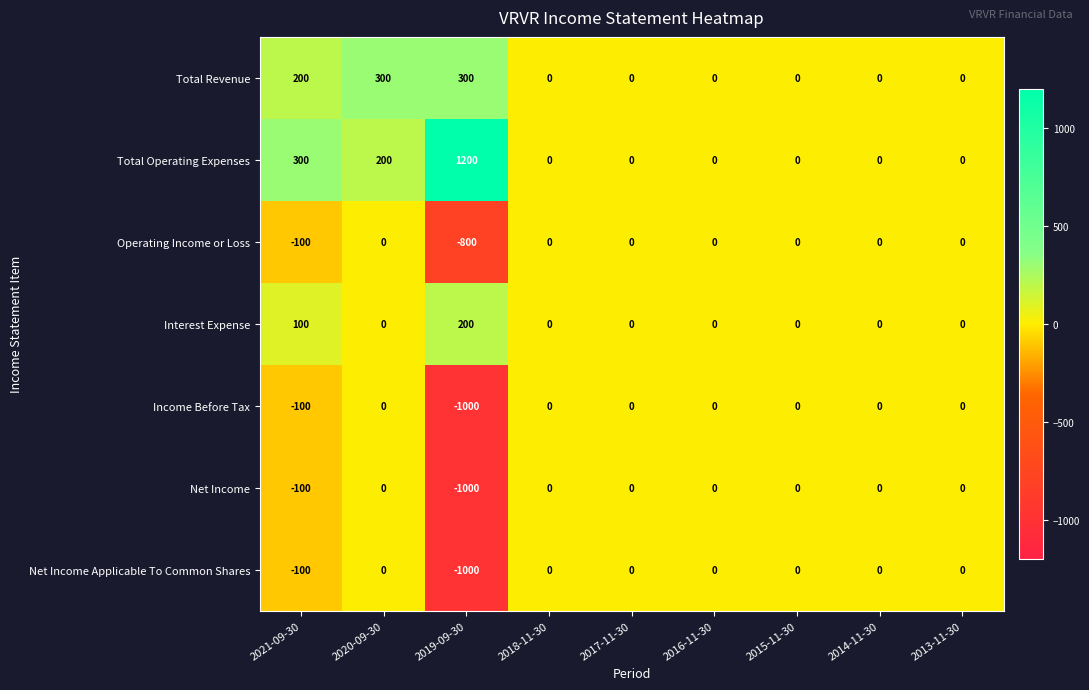

What is the difference between the maximum and minimum values in the Net Income Applicable To Common Shares series?

1000